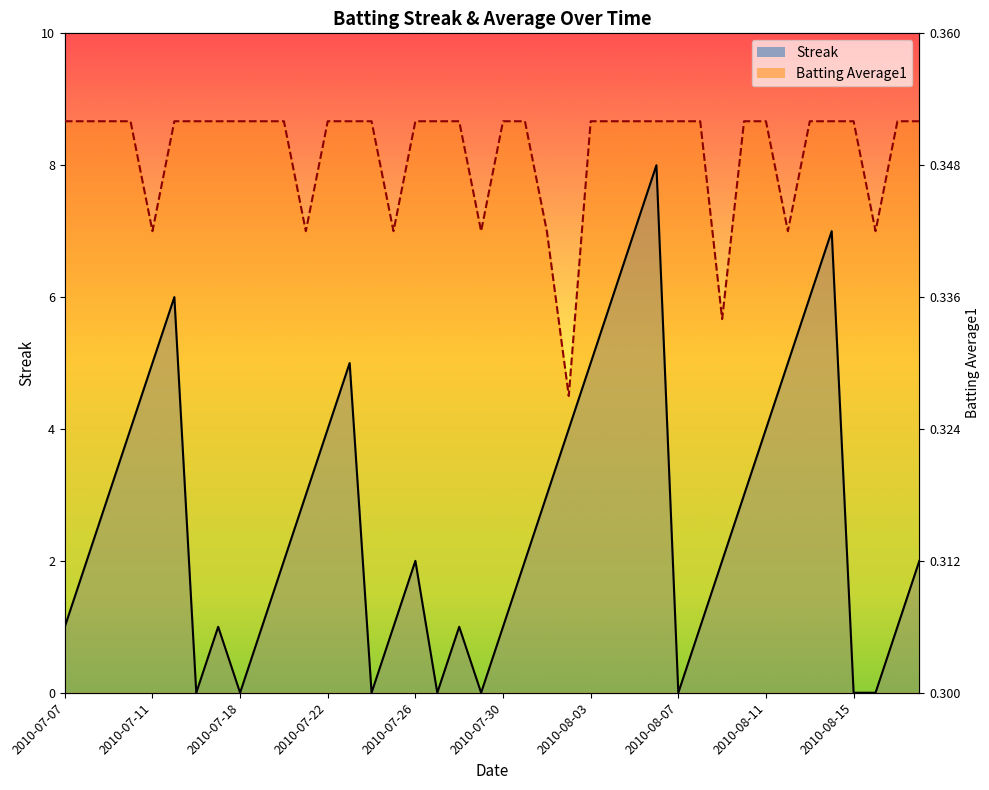

At 2010-08-15, list the series in order from largest to smallest.

Batting Average1, Streak